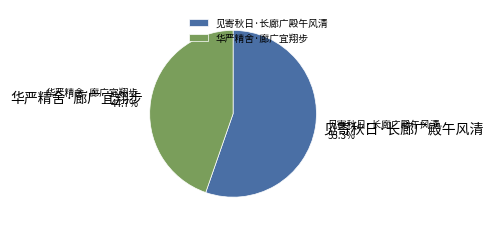

What percentage is the 华严精舍·廊广宜翔步 slice, to the nearest percent?

45%